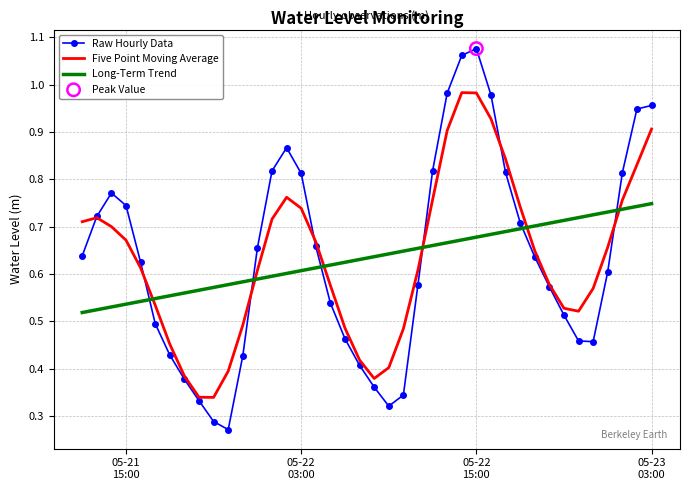

After their last crossing, which series has the higher values: Long-Term Trend or Five Point Moving Average?

Five Point Moving Average